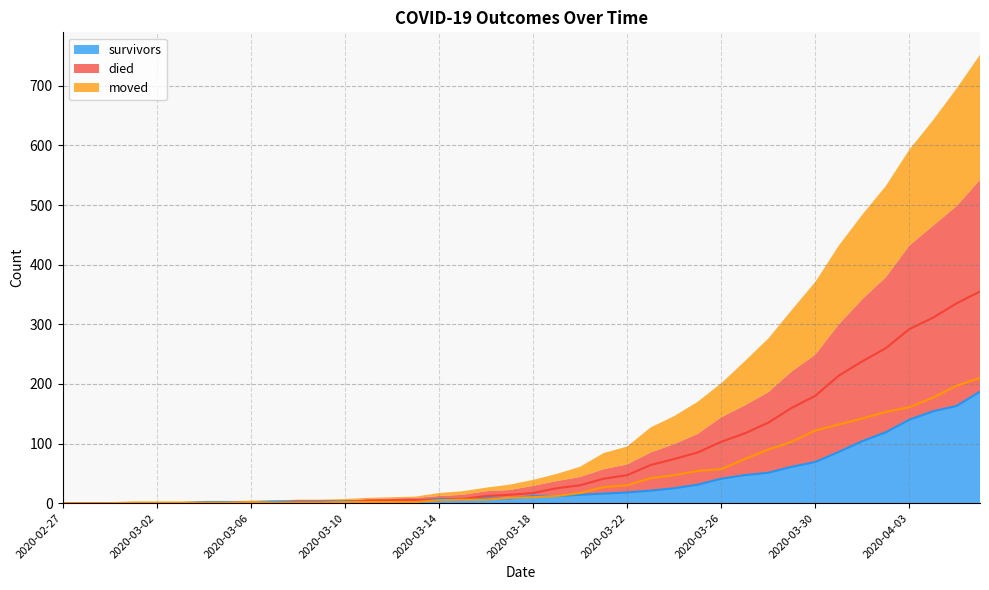

What position from the left is 2020-03-30?

33